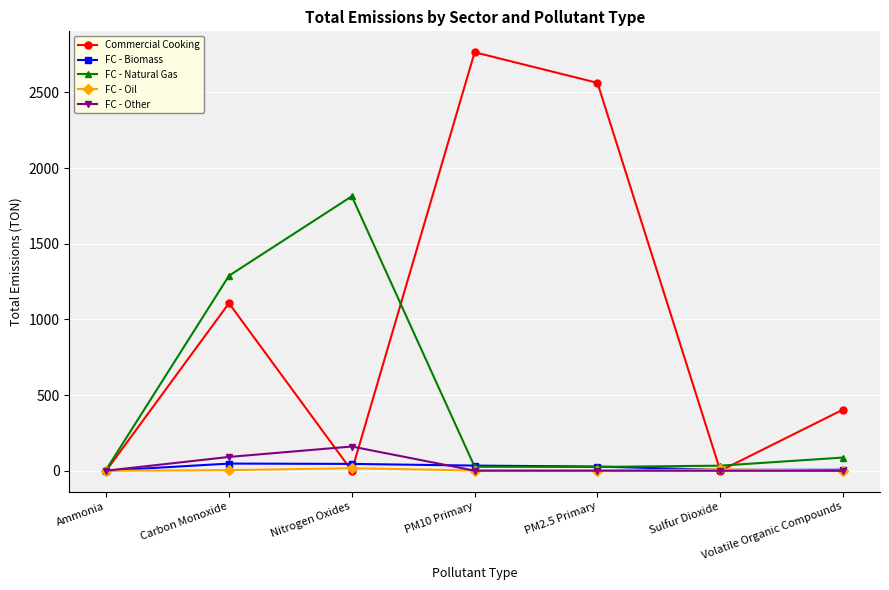

Is the value of FC - Other at Sulfur Dioxide greater than the value of FC - Biomass at Carbon Monoxide?

No